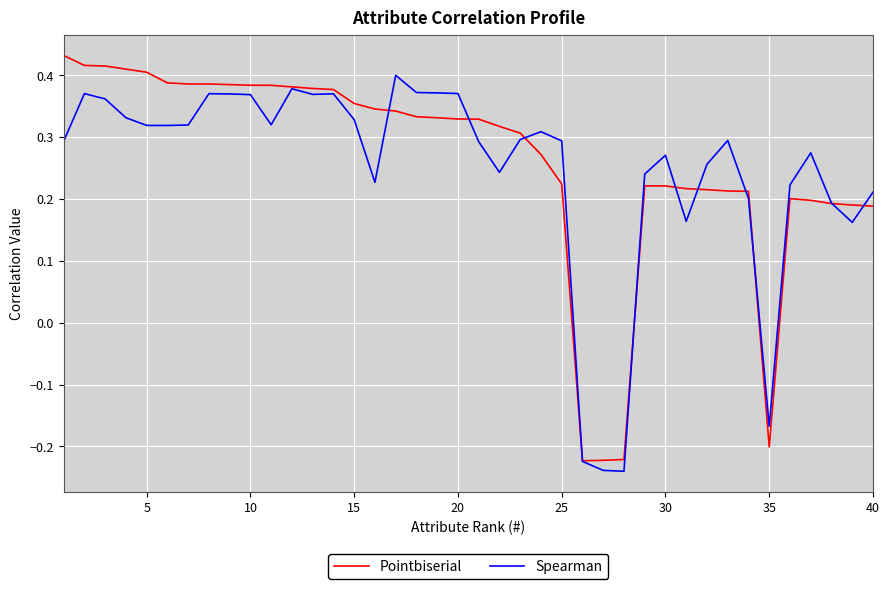

How many lines are shown in the chart?

2